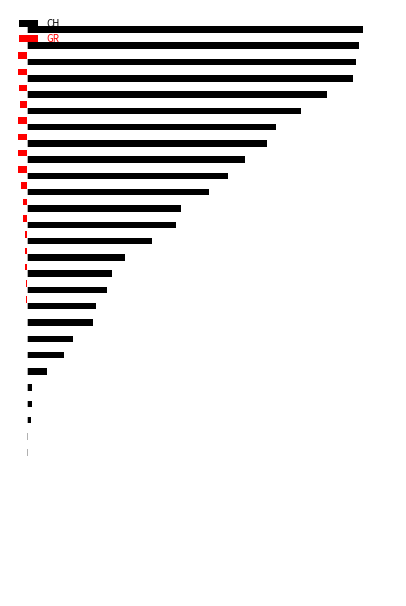

Which series has the largest range (max minus min)?

CH